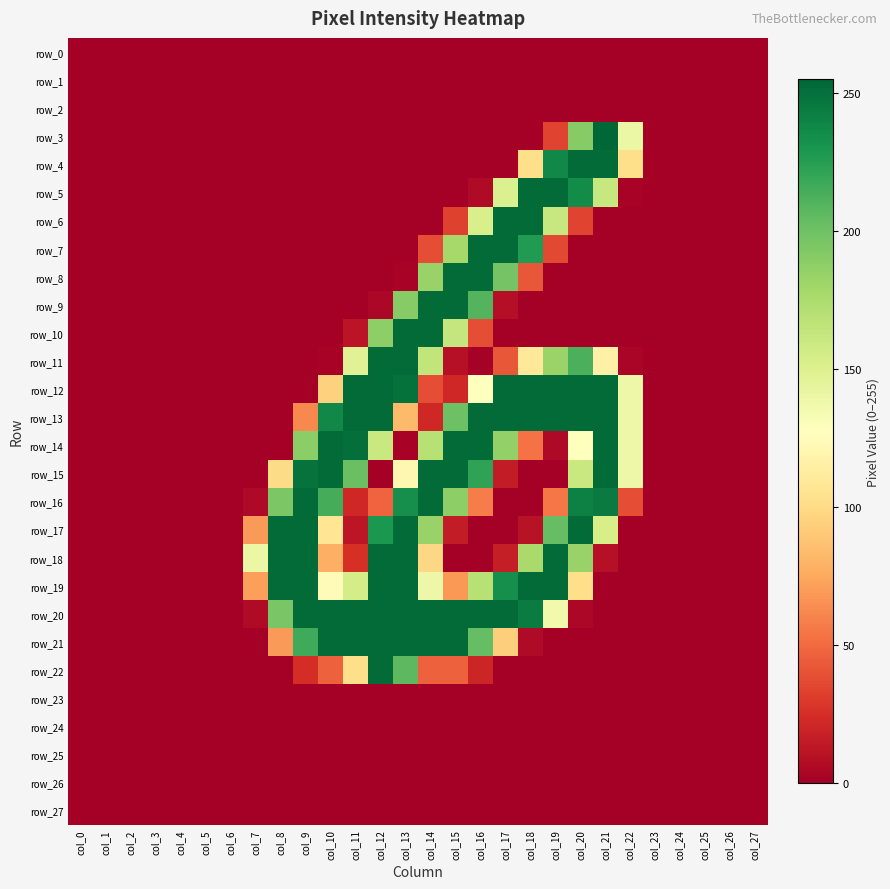

What is the total value across all series at col_16?

2474